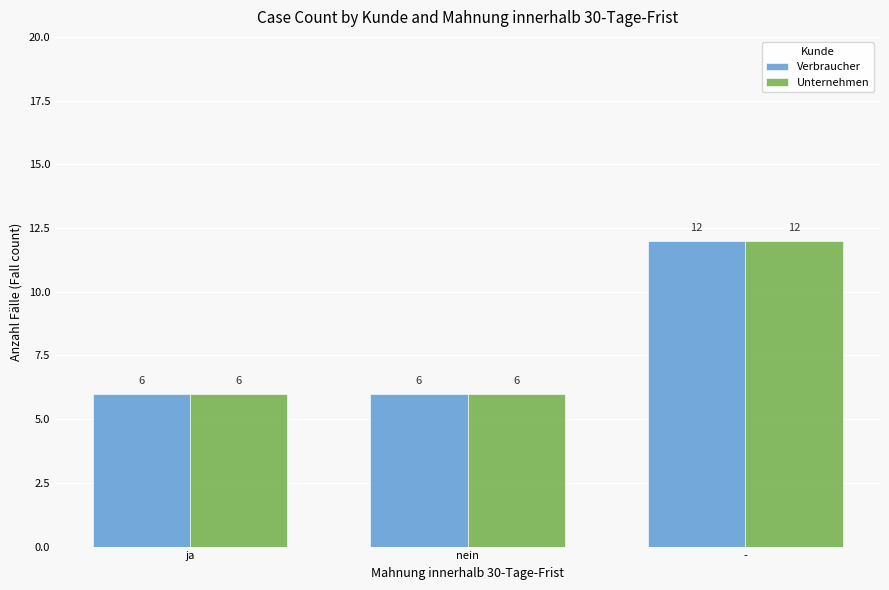

What is the average value of the Verbraucher series?

8